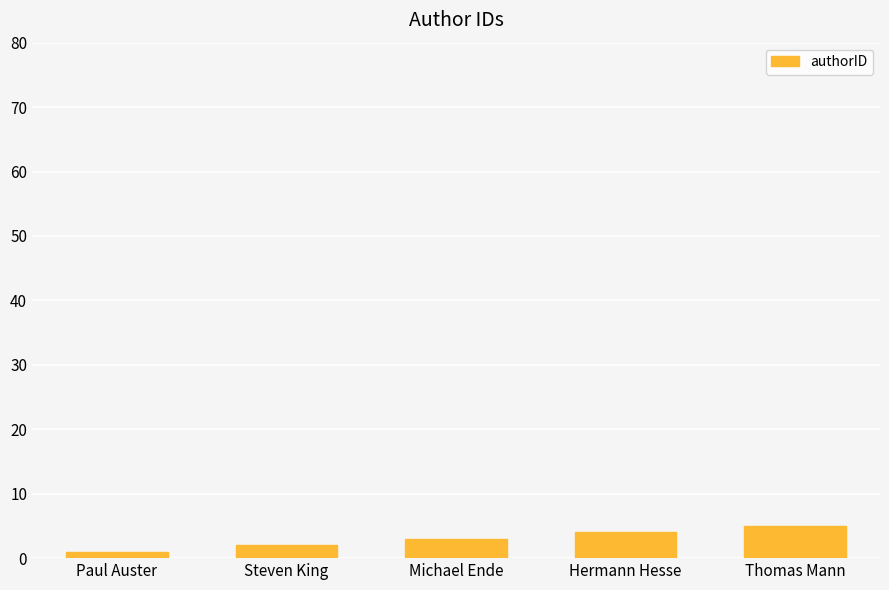

What is the difference between the maximum and minimum values?

4